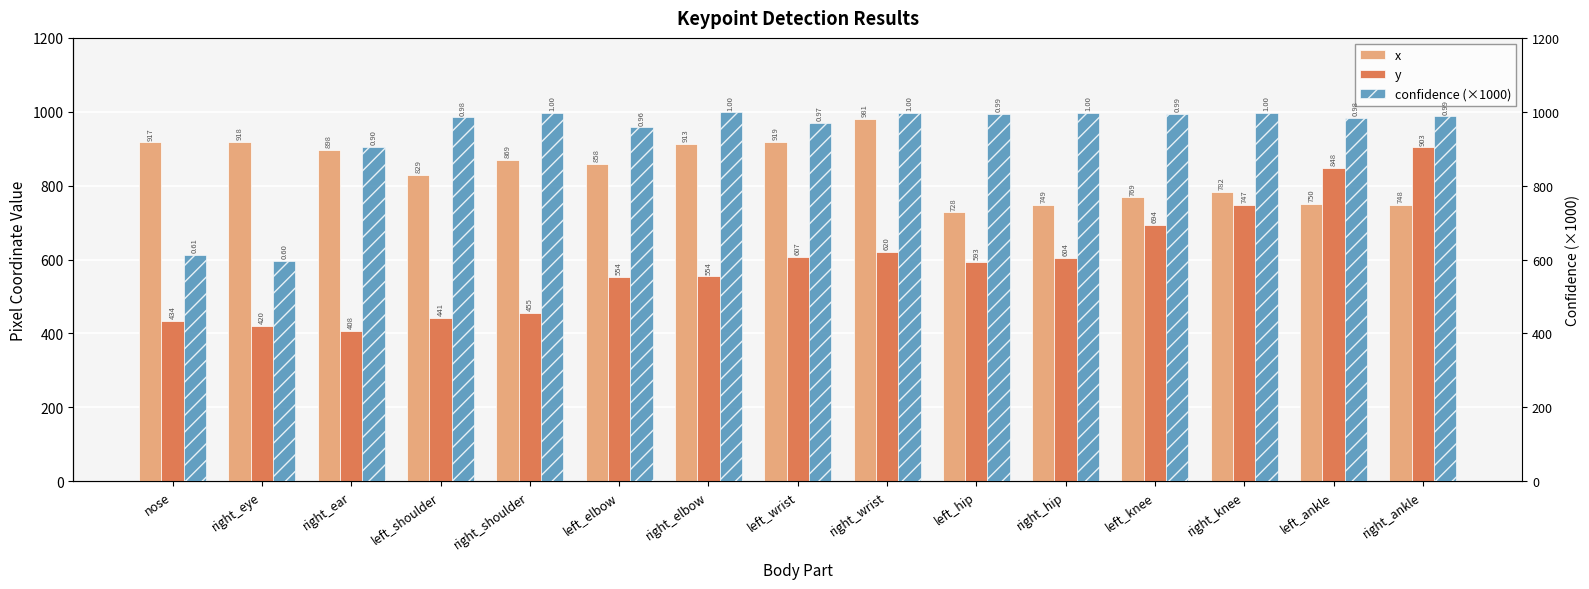

What is the average value of the y series?

592.2